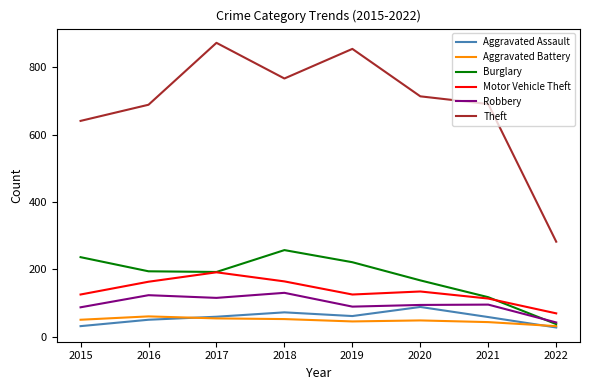

At which label does Burglary reach its minimum?

2022